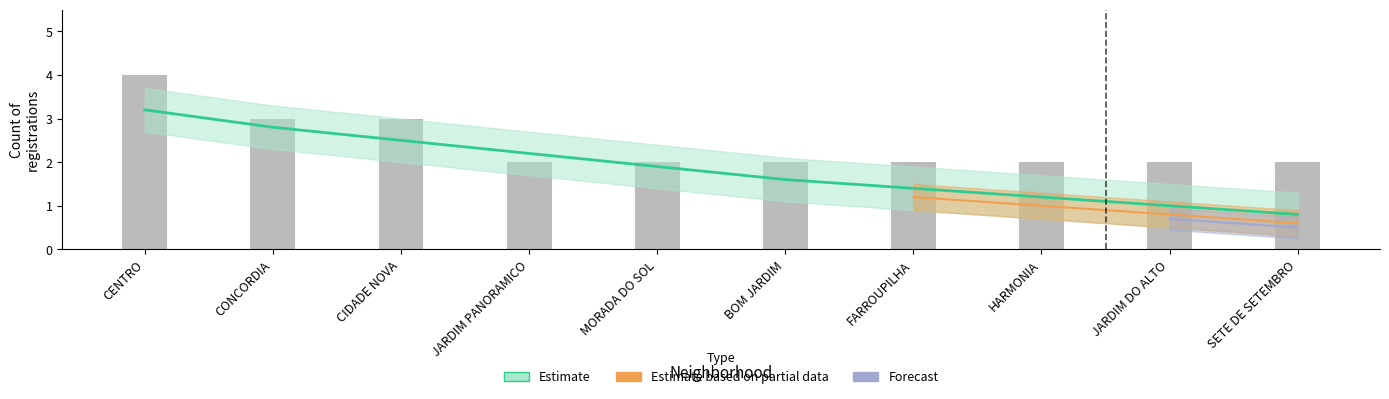

Which category has the lowest value across all series?

SETE DE SETEMBRO